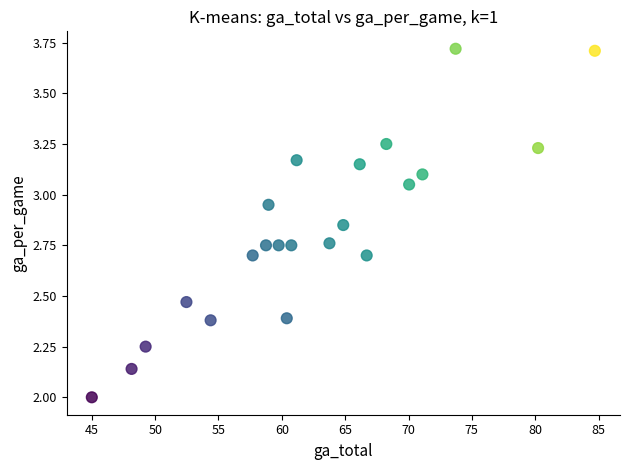

What is the range of X values (max minus min)?

39.7